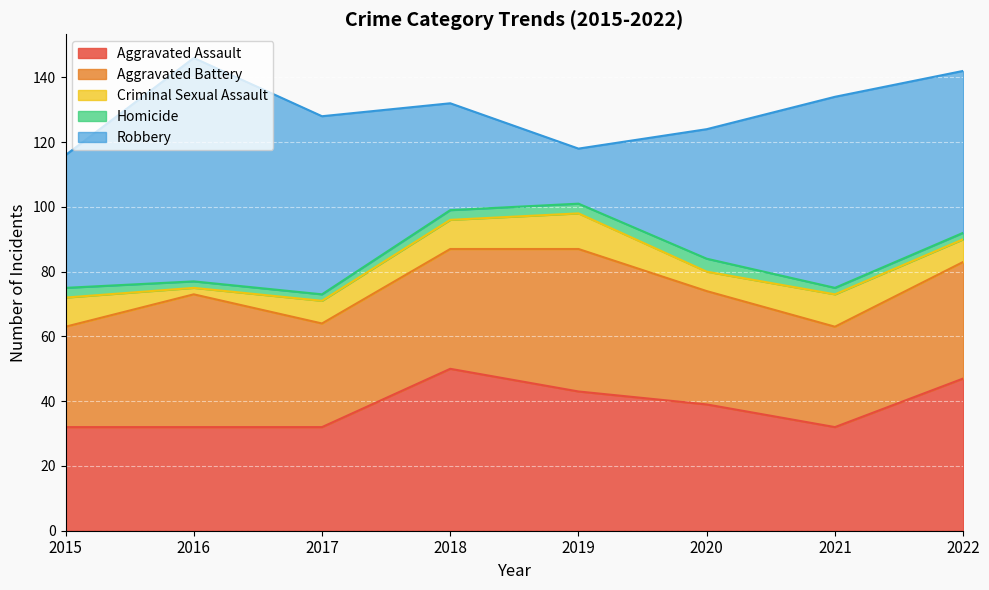

Reading left to right, extract all data points from this chart.

Aggravated Assault: 32	32	32	50	43	39	32	47
Aggravated Battery: 31	41	32	37	44	35	31	36
Criminal Sexual Assault: 9	2	7	9	11	6	10	7
Homicide: 3	2	2	3	3	4	2	2
Robbery: 41	69	55	33	17	40	59	50